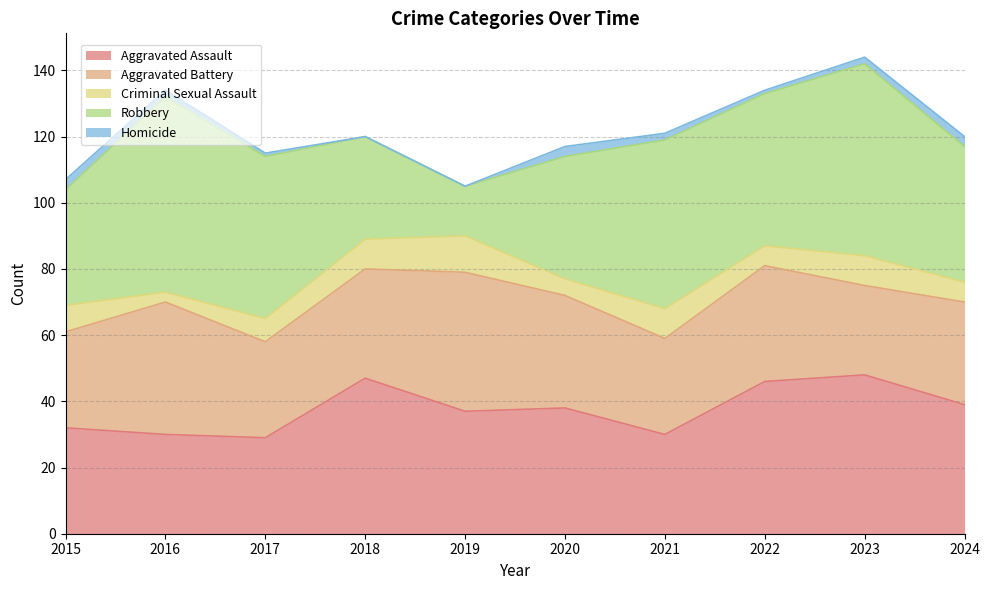

Rank the series by their maximum value, from highest to lowest.

Robbery, Aggravated Assault, Aggravated Battery, Criminal Sexual Assault, Homicide